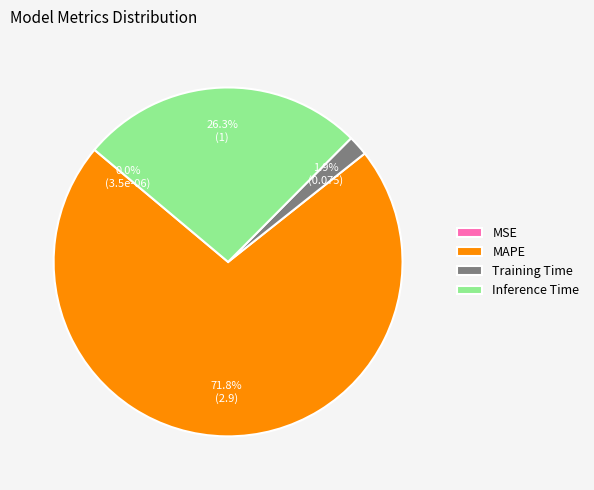

Is there a majority slice in this chart?

Yes